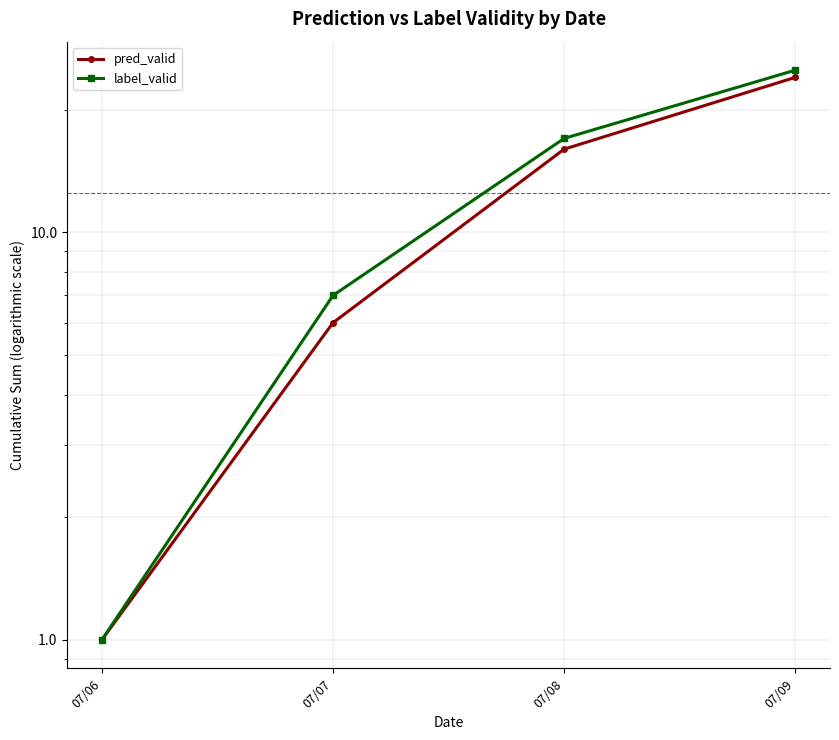

Rank the series at 07/09 from highest to lowest value.

label_valid, pred_valid